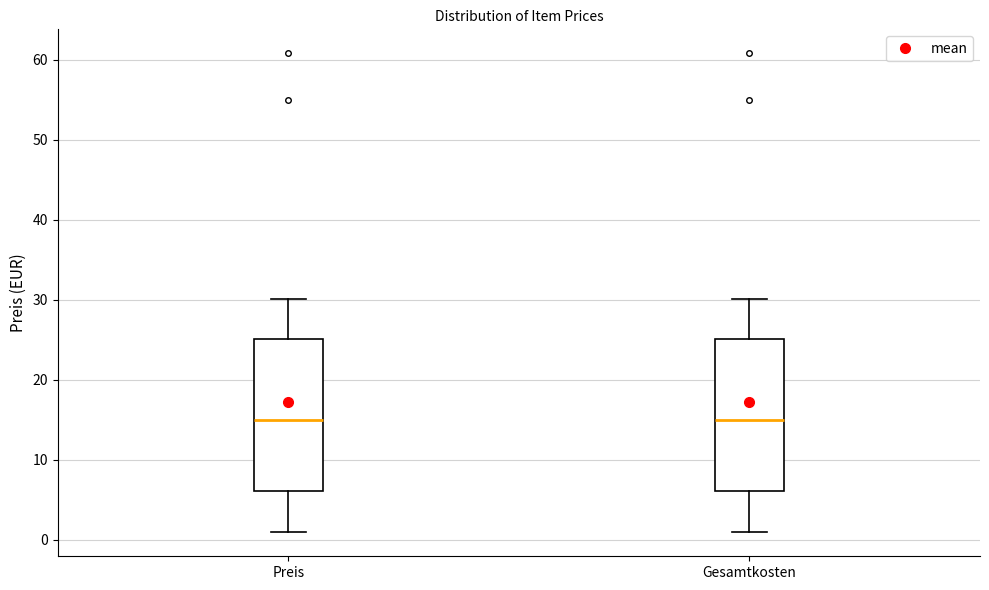

Reading left to right, transcribe this box plot: for each box, give where its median line is, the range the box spans, and where its two whiskers end, as read against the y-axis. The values are not printed on the chart, so give them approximately, as read against the axis.

Preis: median 15, box 6 to 25, whiskers 1 to 30
Gesamtkosten: median 15, box 6 to 25, whiskers 1 to 30